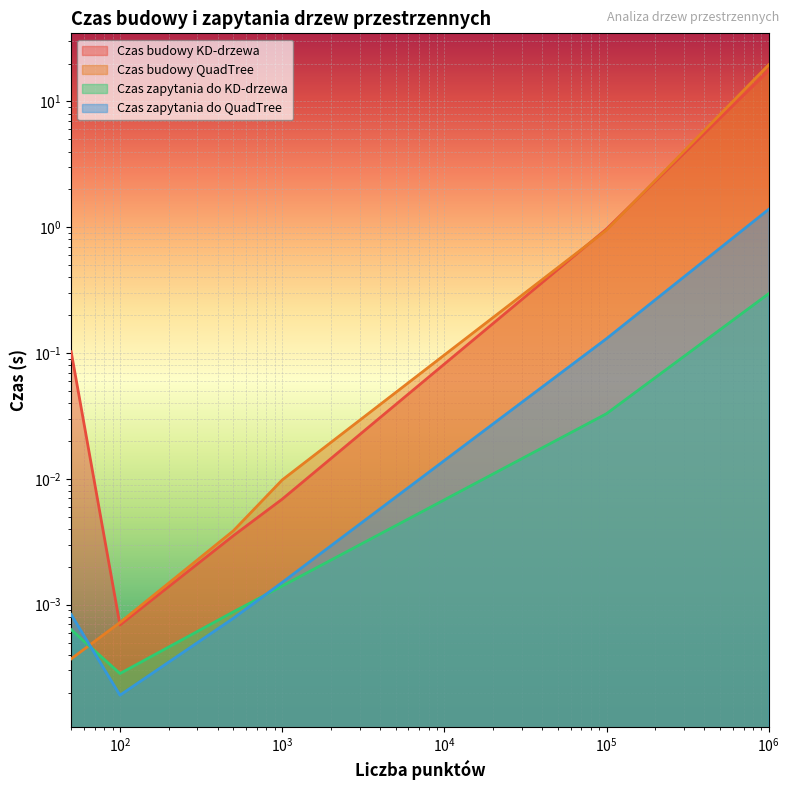

Which series has the largest range (max minus min)?

Czas budowy QuadTree